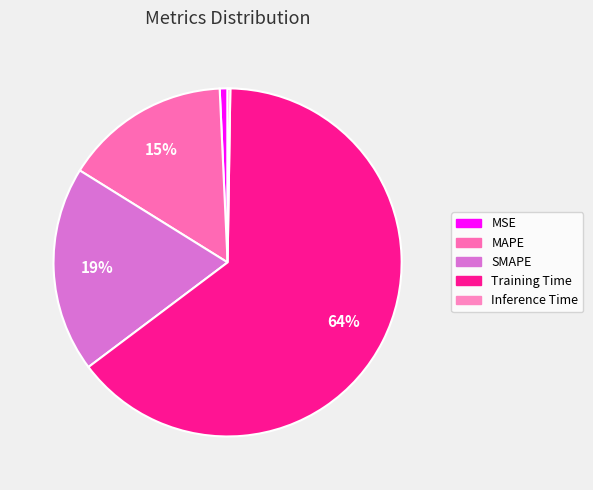

Which category has the smallest portion of the pie?

Inference Time